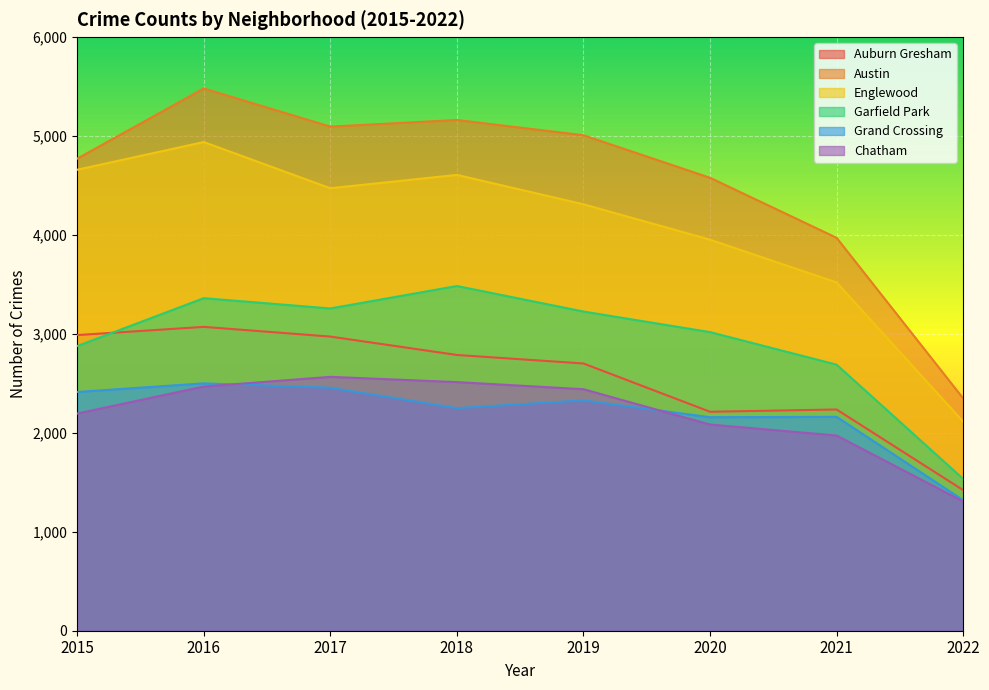

Where is Auburn Gresham nearest to the value 2246?

2021